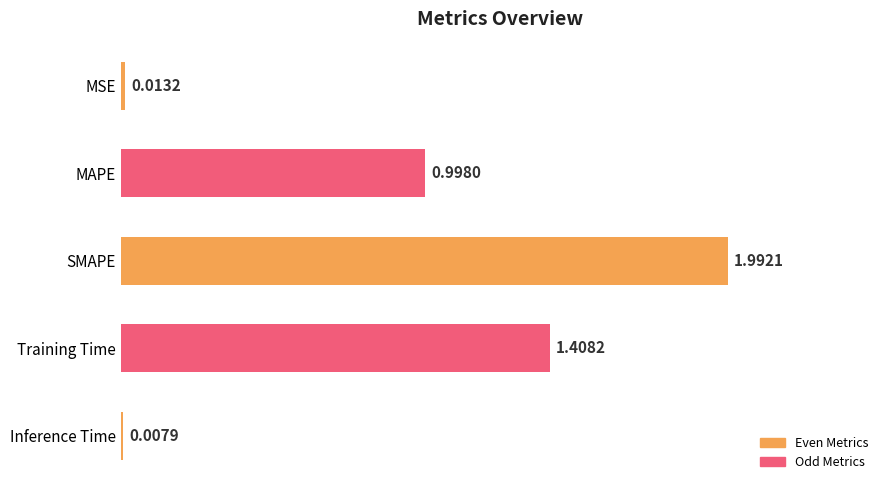

Are the bars horizontal?

Yes